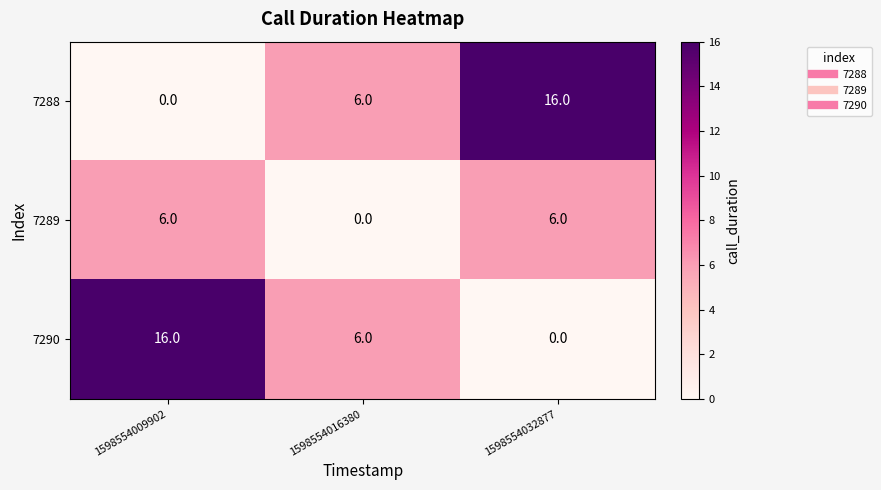

What is the sum of all 7290 values?

22